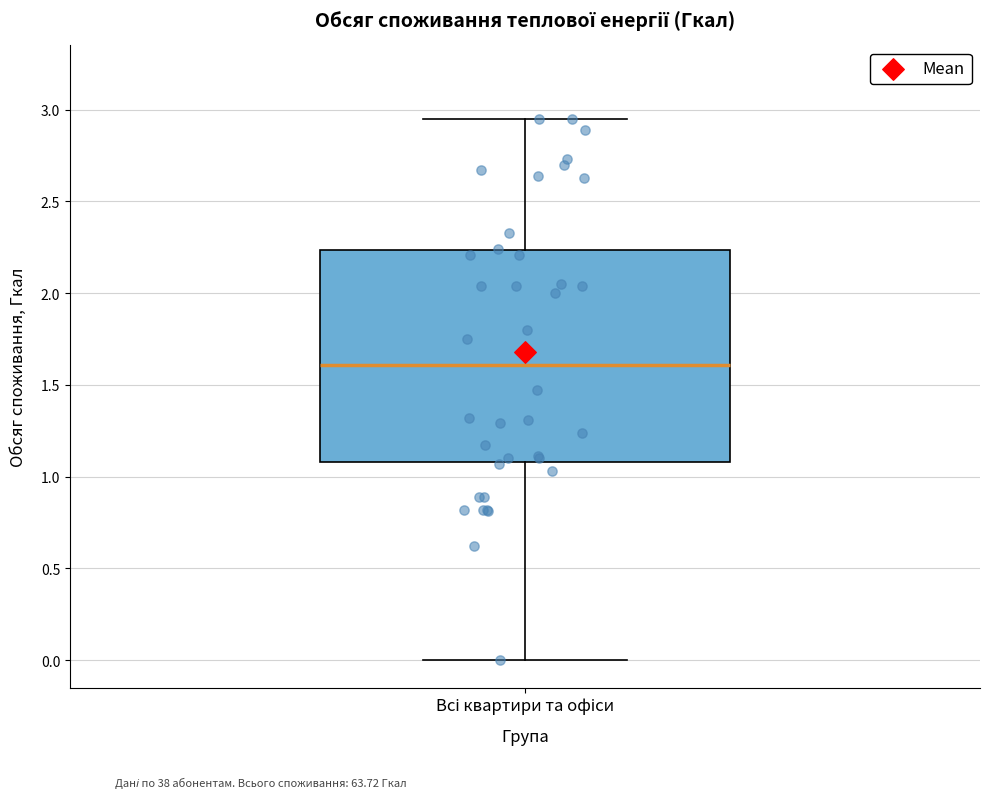

Read this box plot against the y-axis: the position of the median line, the range covered by the box, and the ends of both whiskers. The values are not printed on the chart, so give them approximately, as read against the axis.

median 1.60, box 1.10 to 2.25, whiskers 0.00 to 2.95